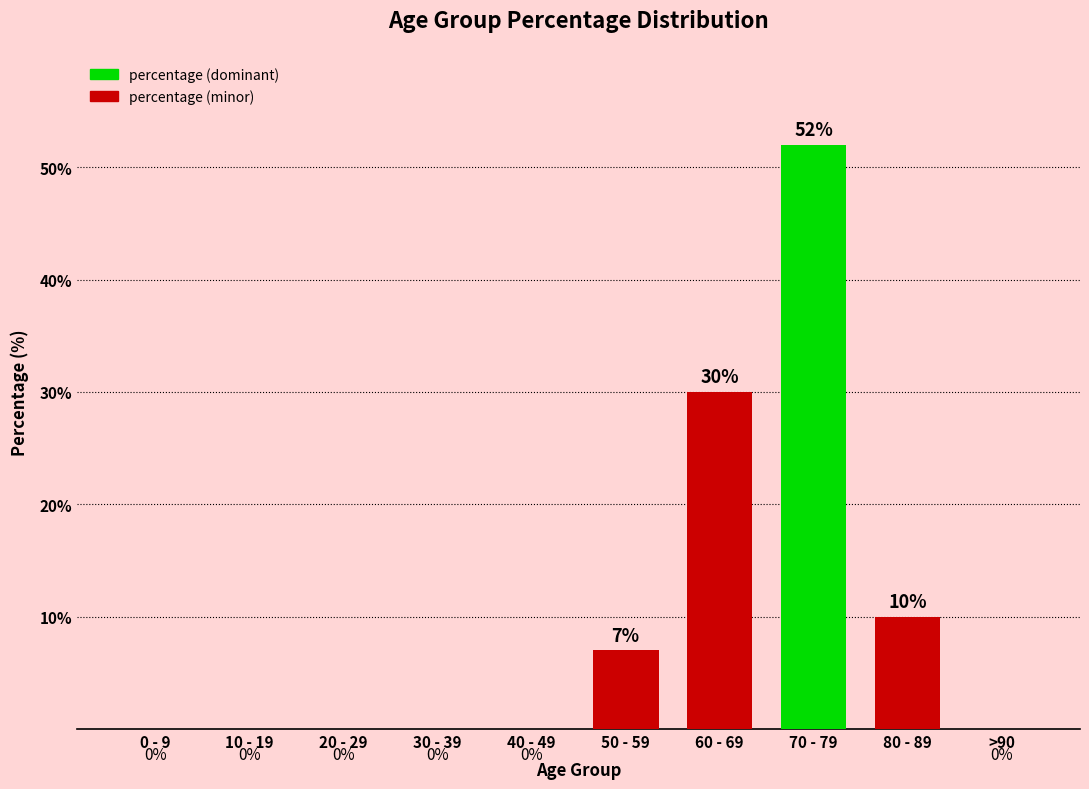

What is the sum of the values at 70 - 79 and 10 - 19?

52